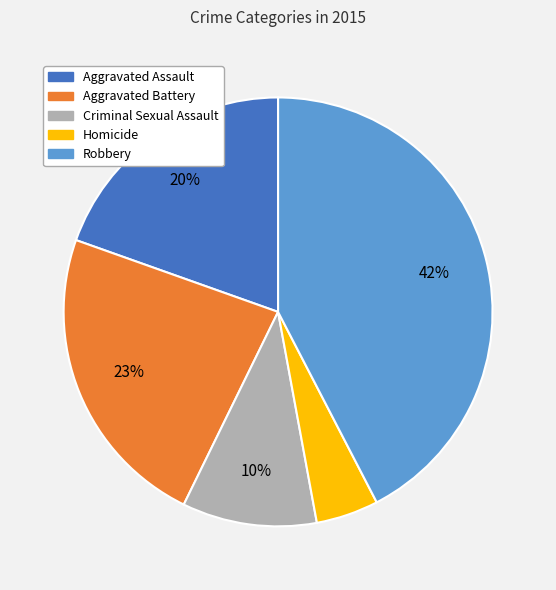

To the nearest percent, what is the average slice percentage?

20%